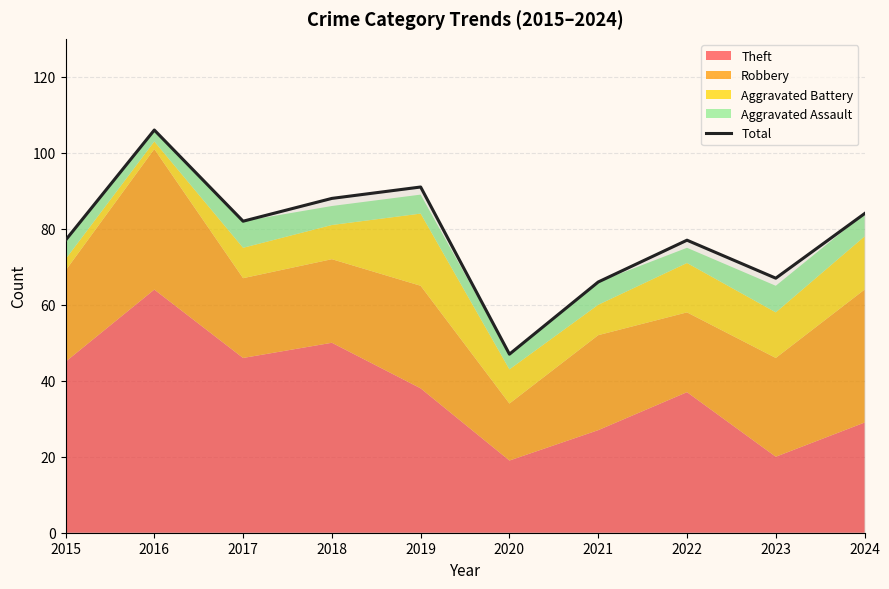

Which label corresponds to the largest value in the chart?

2016